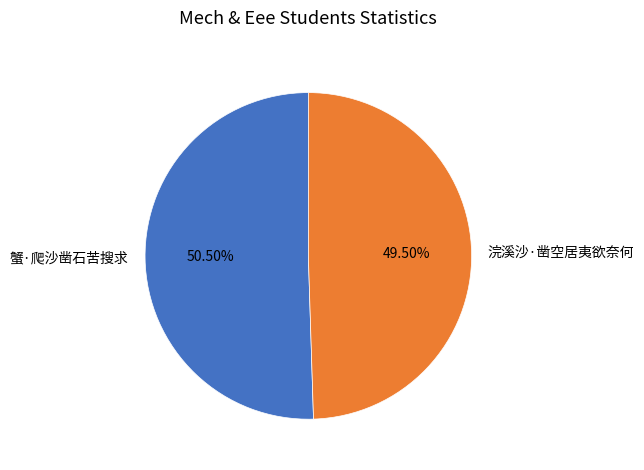

Which has a higher value, 浣溪沙·凿空居夷欲奈何 or 蟹·爬沙凿石苦搜求?

蟹·爬沙凿石苦搜求